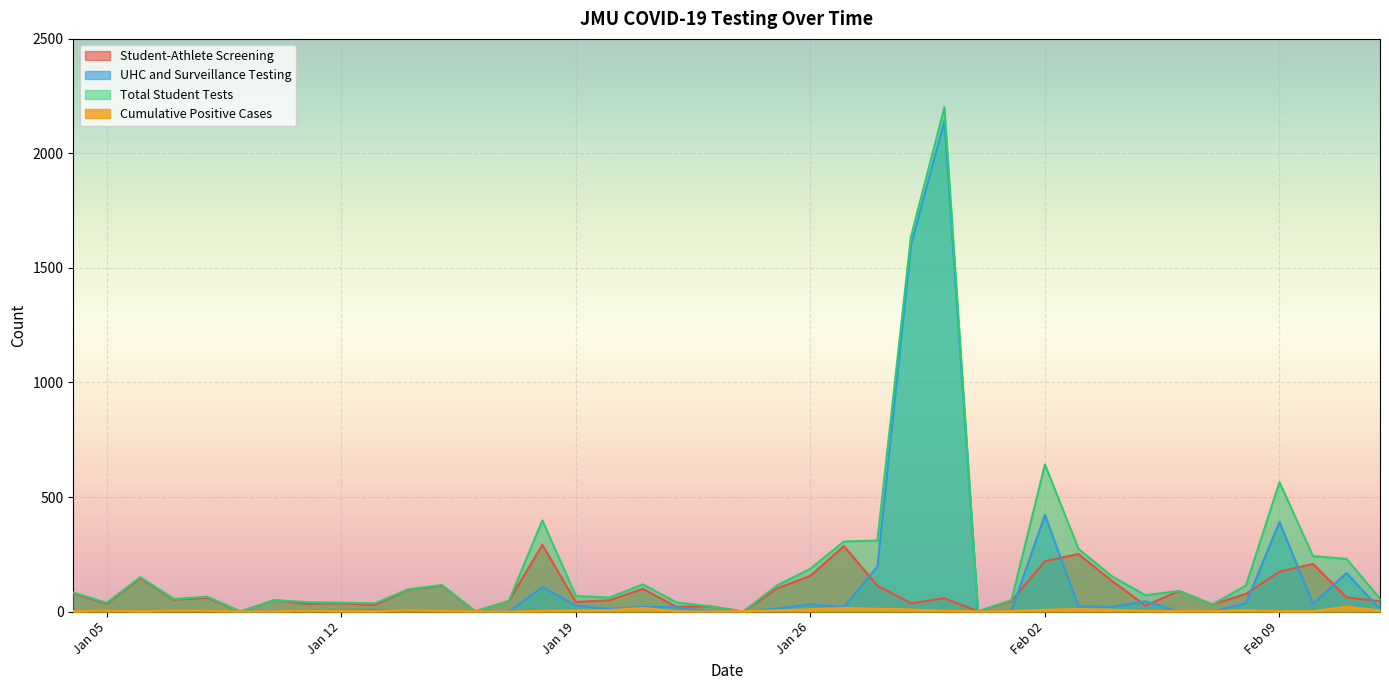

How many lines are shown in the chart?

4